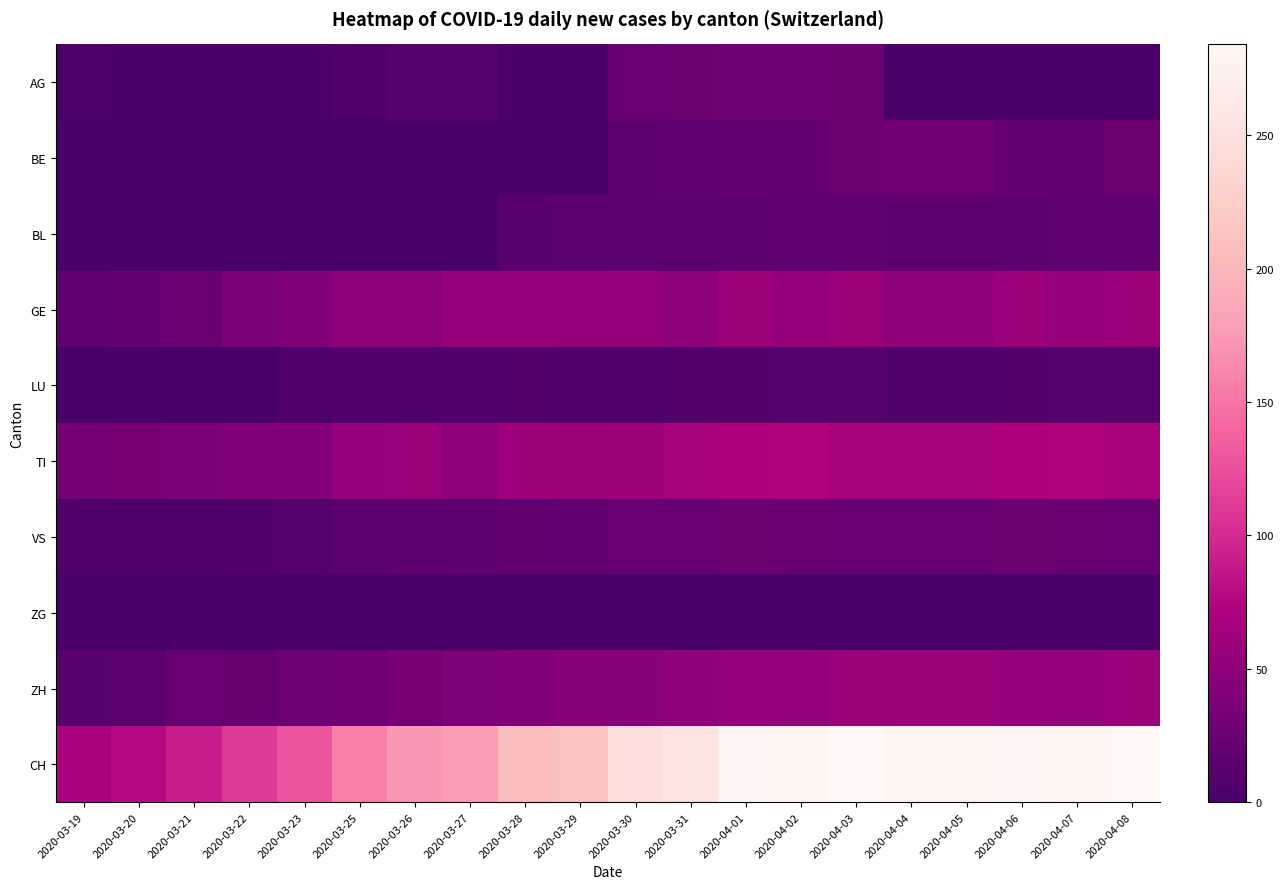

Which category has the lowest value across all series?

2020-03-21